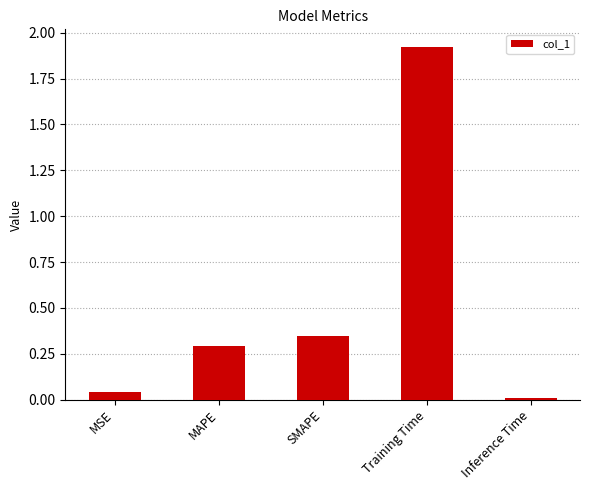

Which category has the highest value across all series?

Training Time